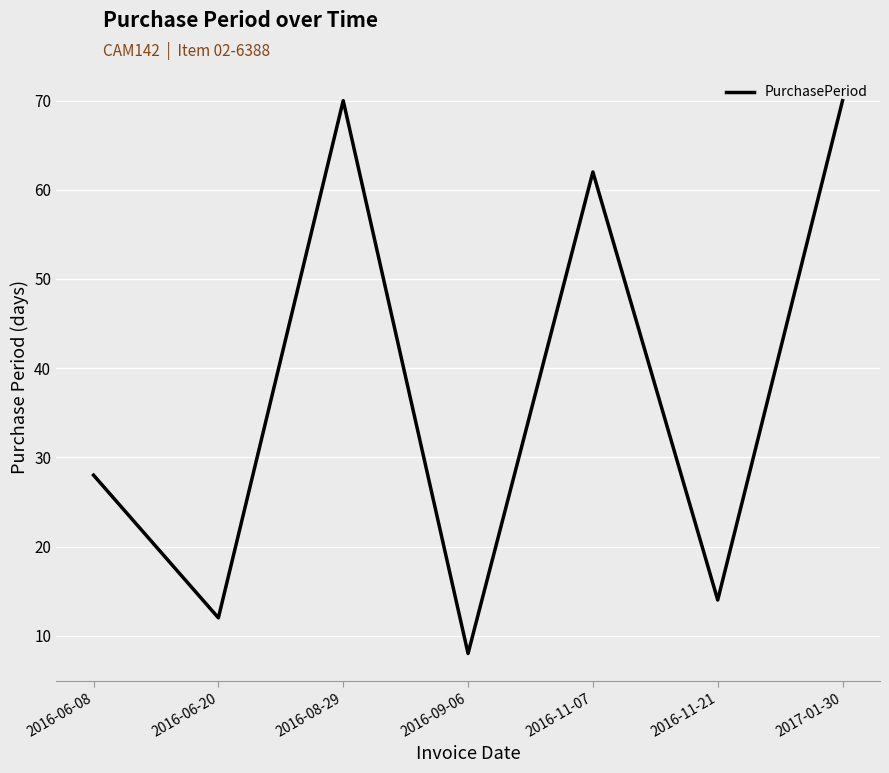

What is the change in value from 2016-09-06 to 2016-11-21?

+6